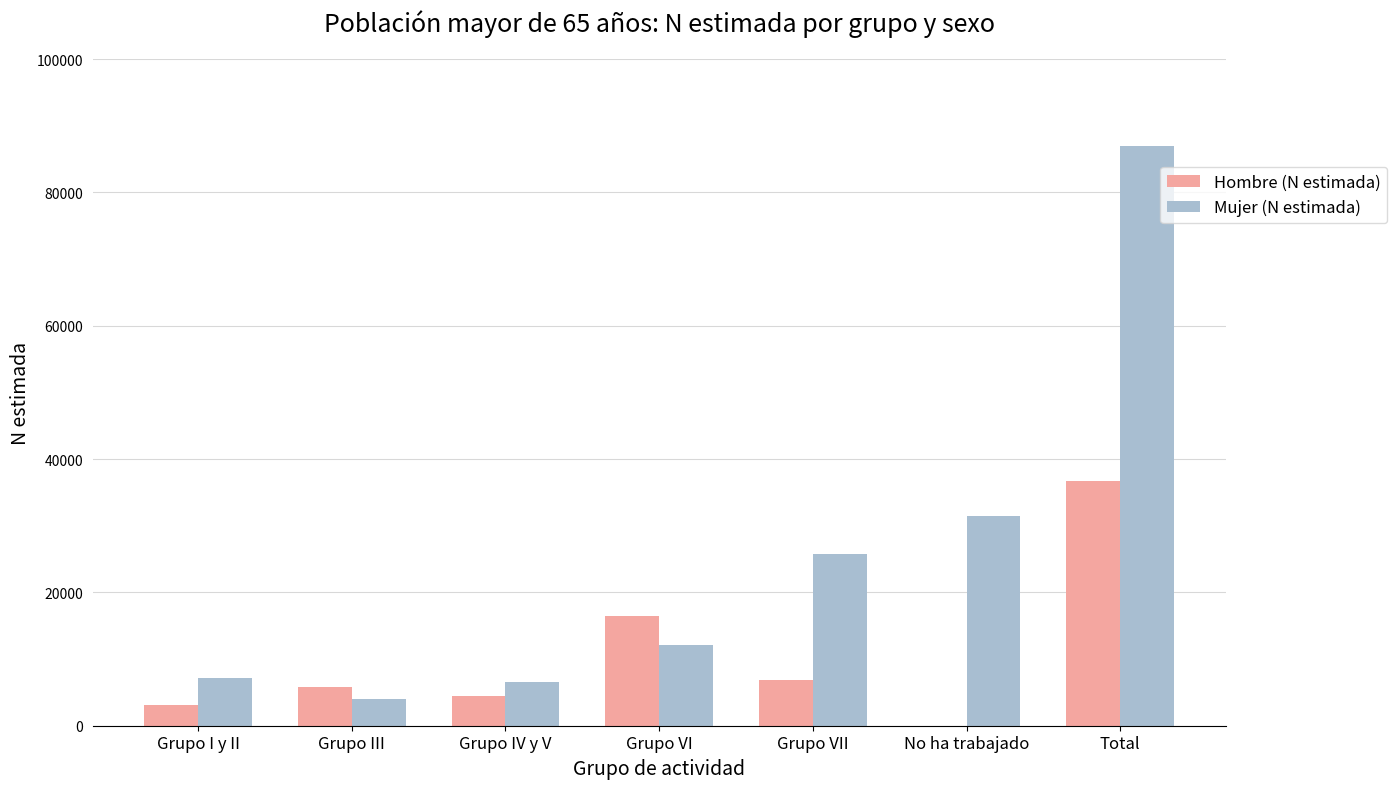

Which series has the largest total across all categories?

Mujer (N estimada)